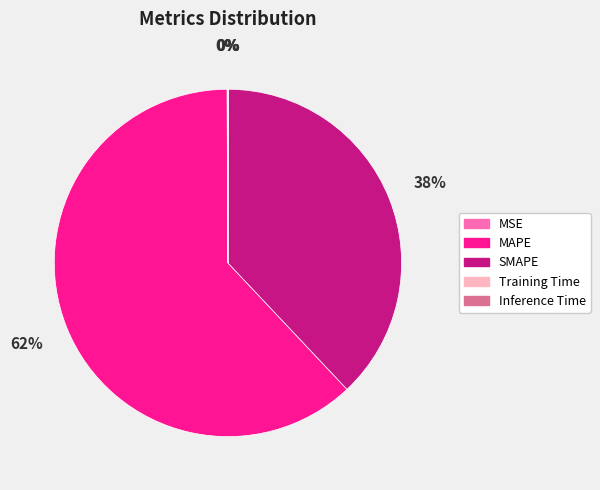

Between MAPE and SMAPE, which is larger?

MAPE